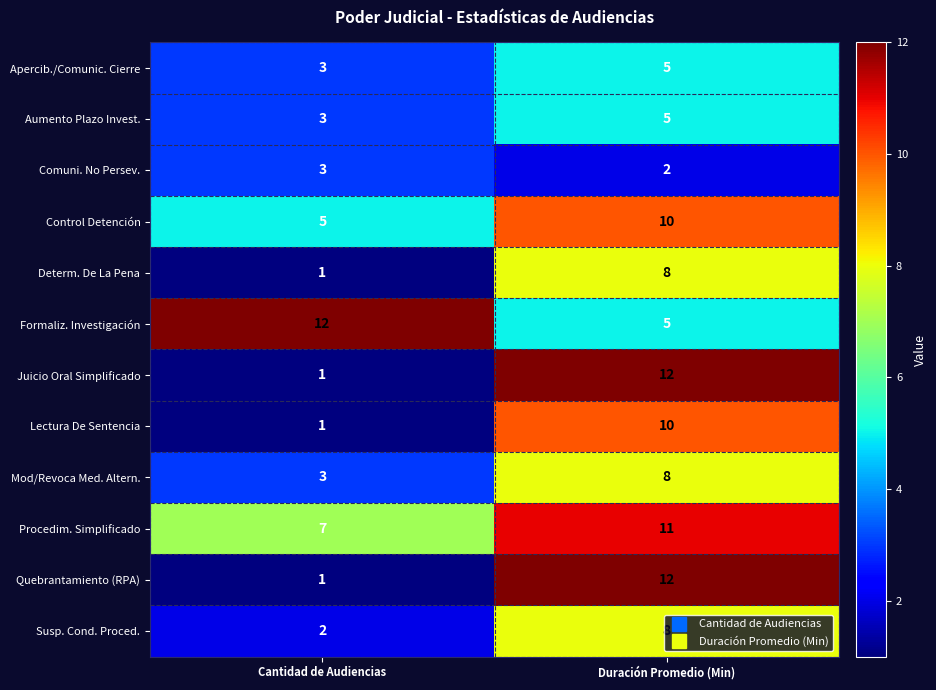

What is the spread (max minus min) of values at Cantidad de Audiencias?

11